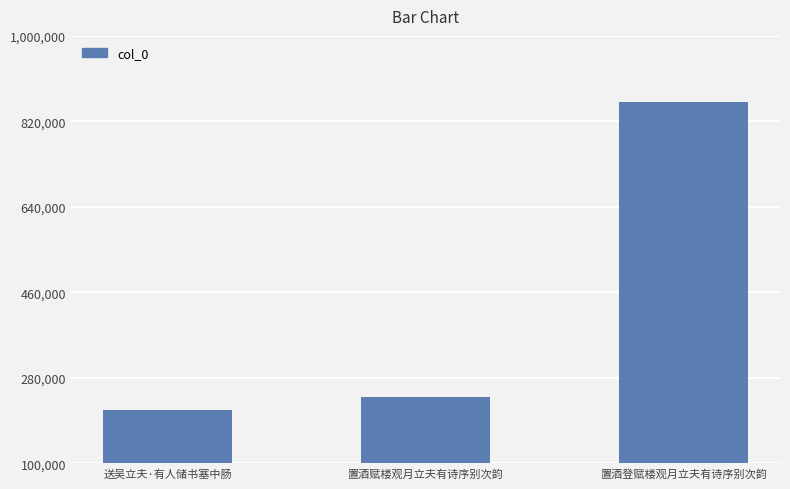

Reading right to left, what are all the values shown in this chart?

置酒登赋楼观月立夫有诗序别次韵=860828	置酒赋楼观月立夫有诗序别次韵=240574	送吴立夫·有人储书塞中肠=213301